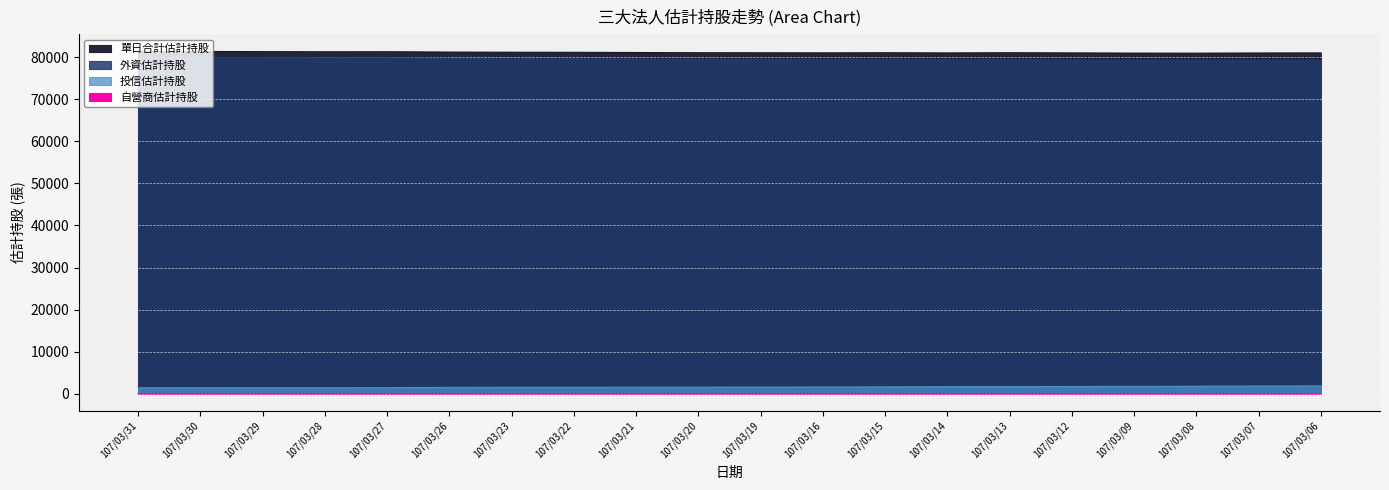

True or false: 單日合計估計持股 has more than 2 interior local peaks.

True